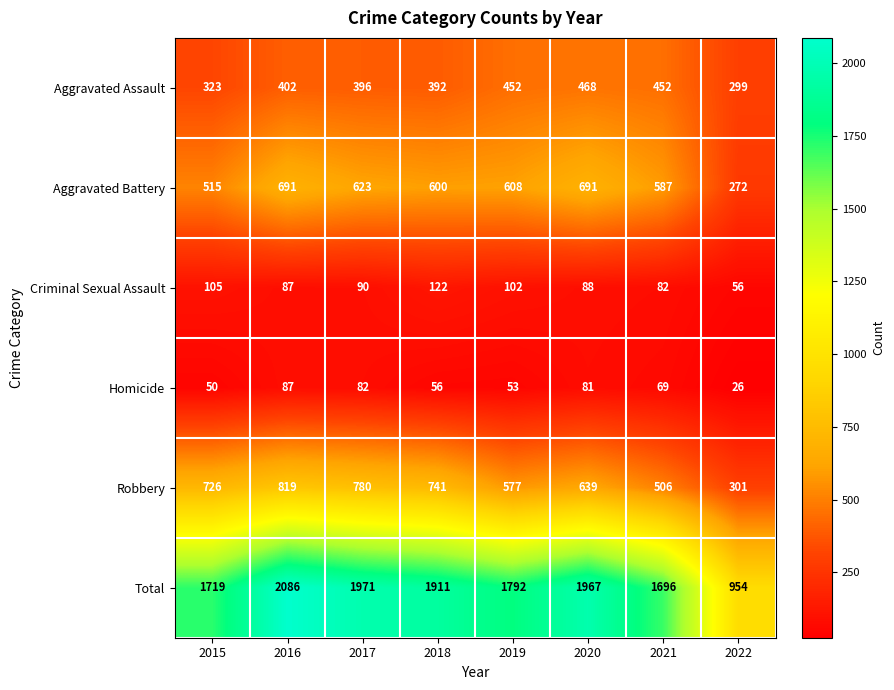

List the series in order of their peak value, lowest first.

Homicide, Criminal Sexual Assault, Aggravated Assault, Aggravated Battery, Robbery, Total